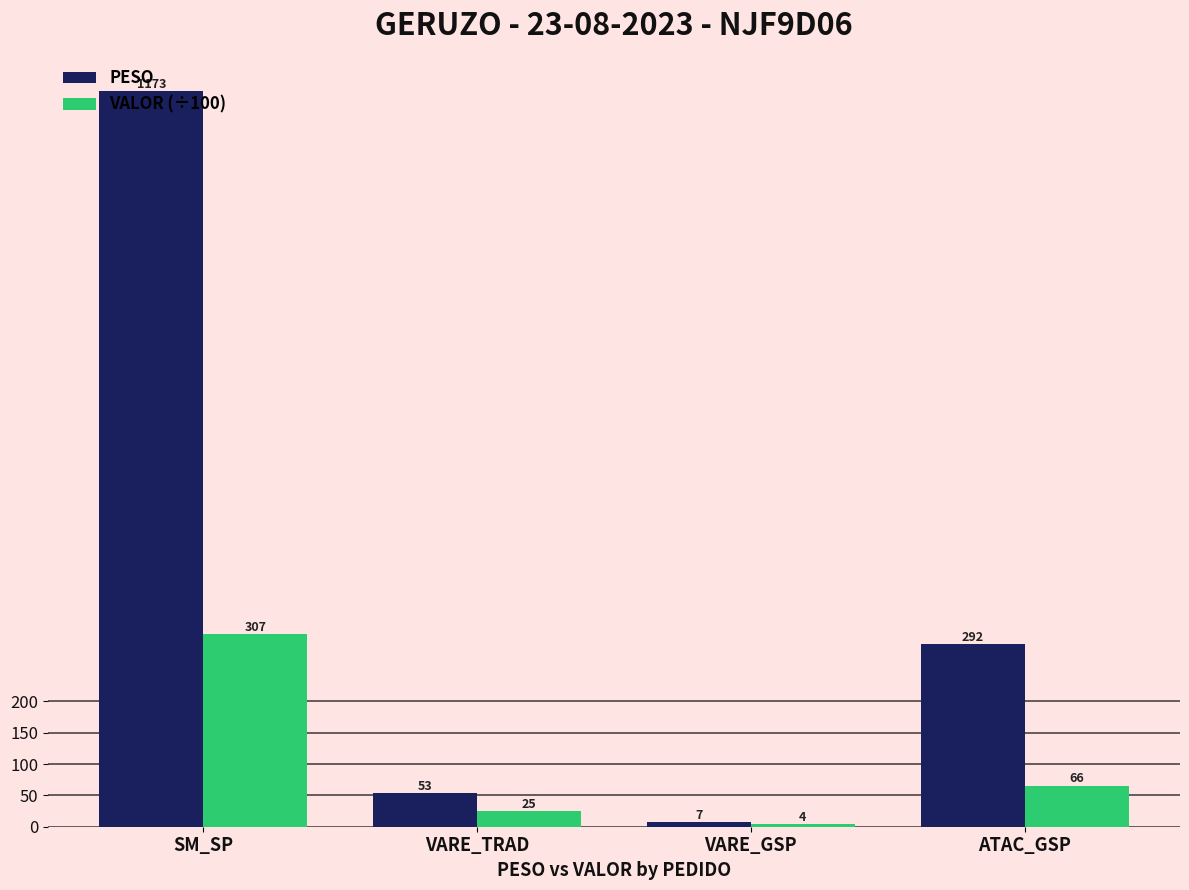

What is the label of the 2nd bar from the left?

VARE_TRAD